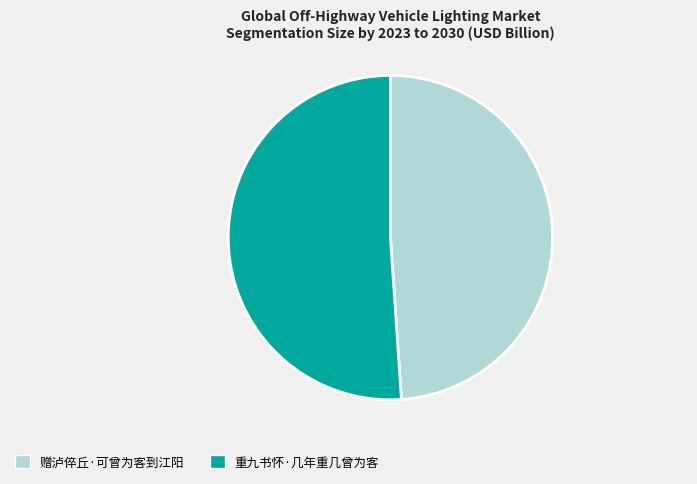

What is the ratio of the value at 赠泸倅丘·可曾为客到江阳 to the value at 重九书怀·几年重几曾为客?

1.0